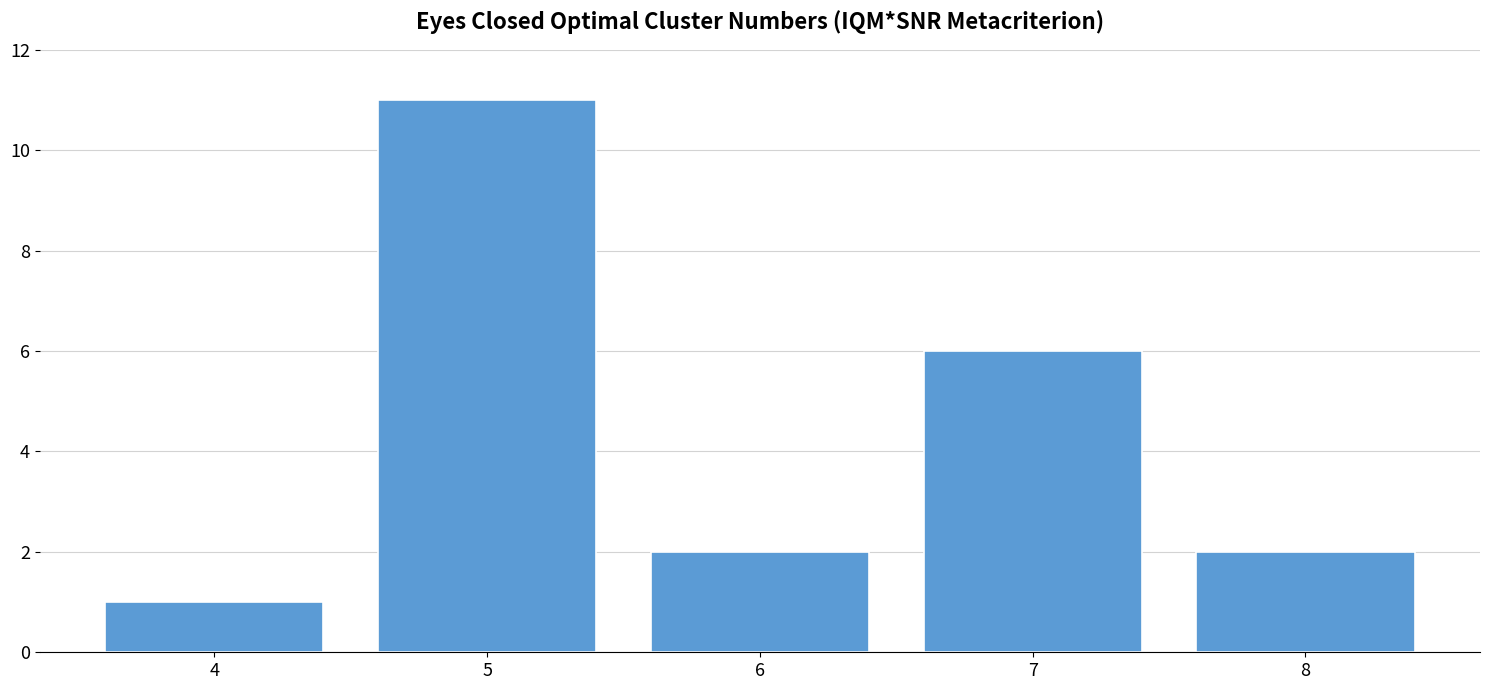

What is the change in value from 4 to 5?

+10